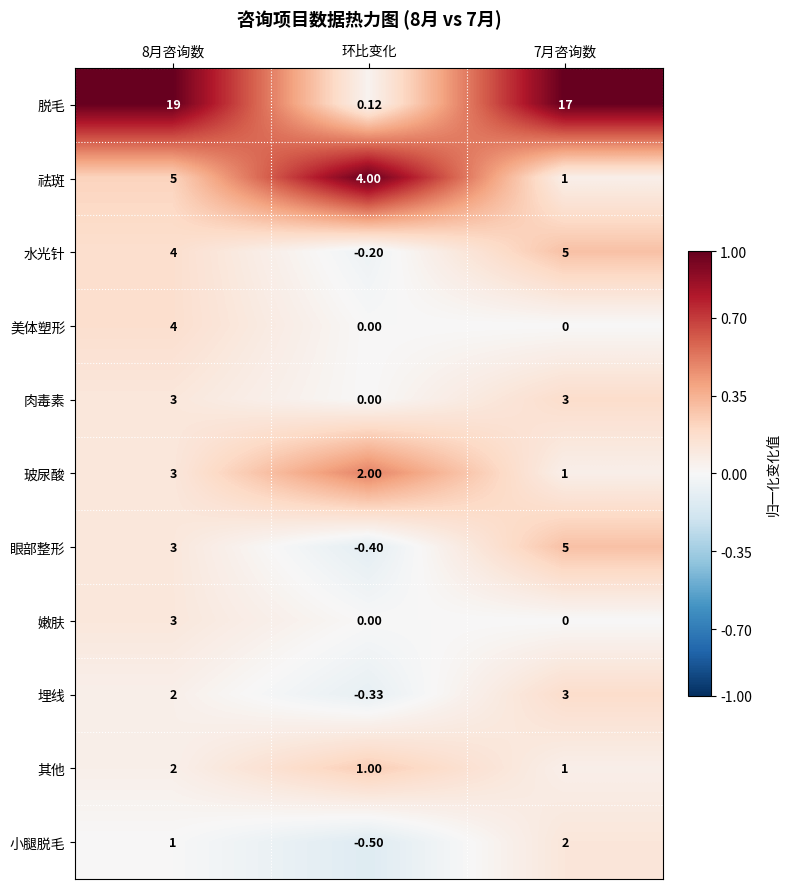

At which category is the sum across all series the highest?

8月咨询数